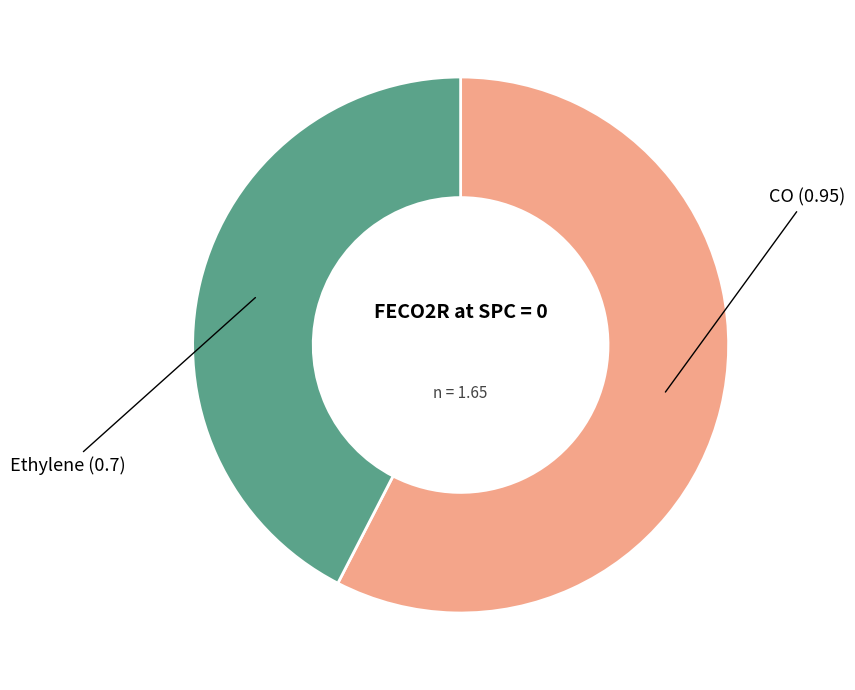

Does any single category account for the majority?

Yes